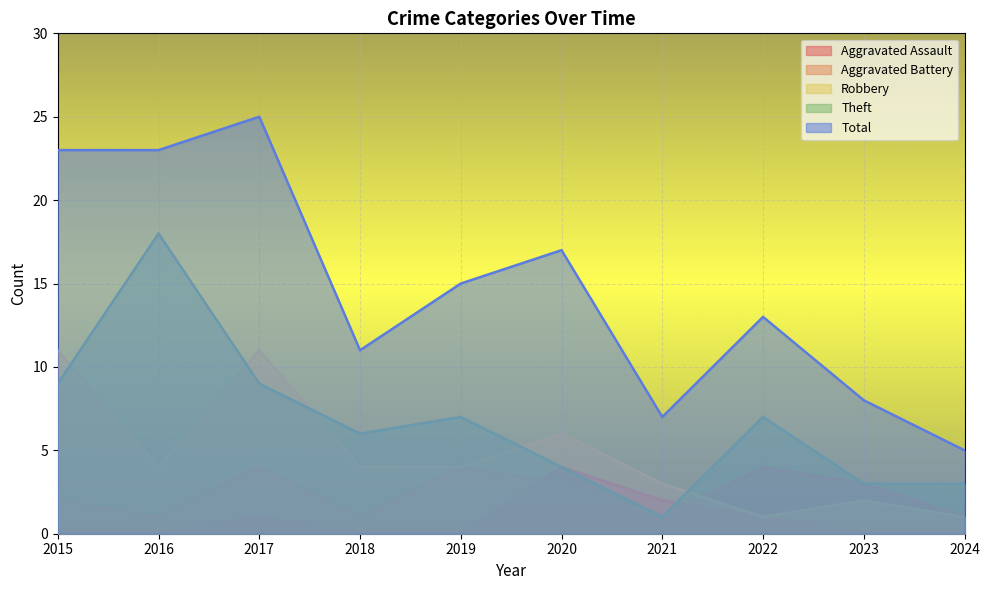

Is it true that Aggravated Battery equals 2 at 2015?

True